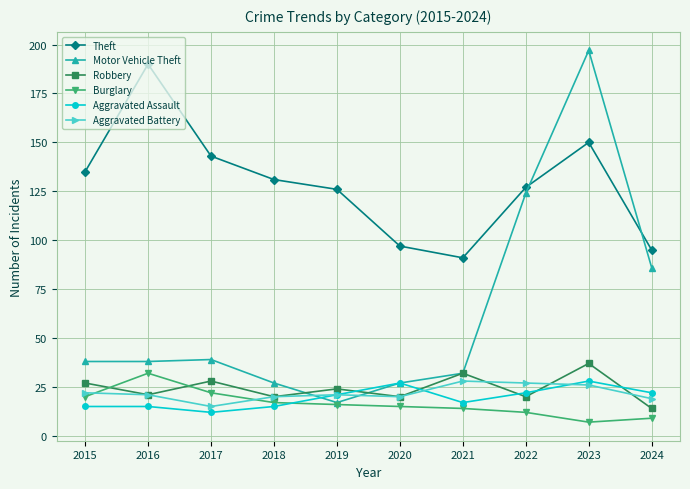

In Robbery, how many points are lower than both neighbors (excluding endpoints)?

4